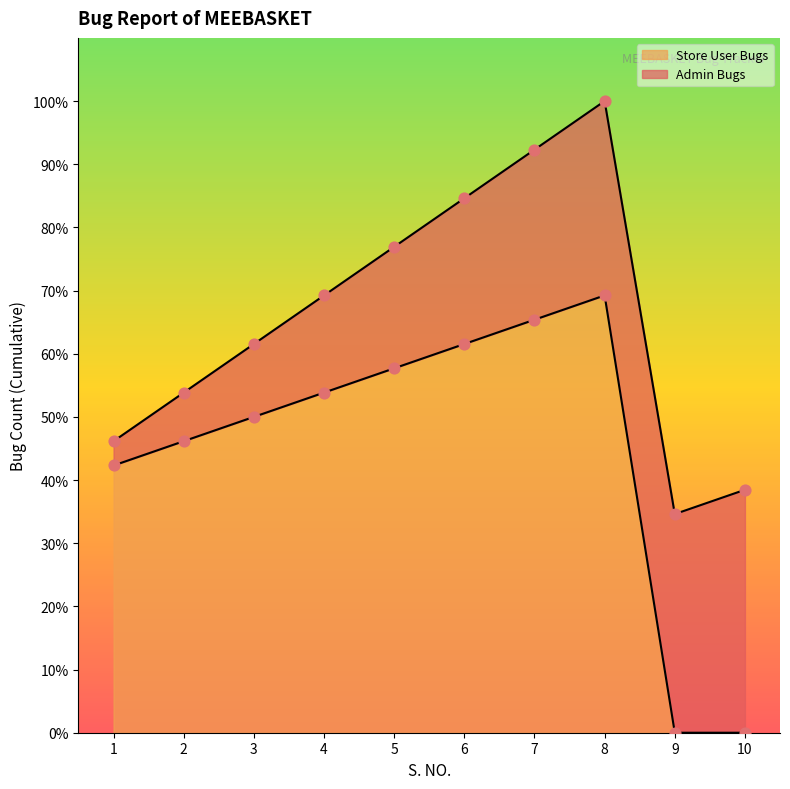

What is the change in value from 2 to 8?

+23.1